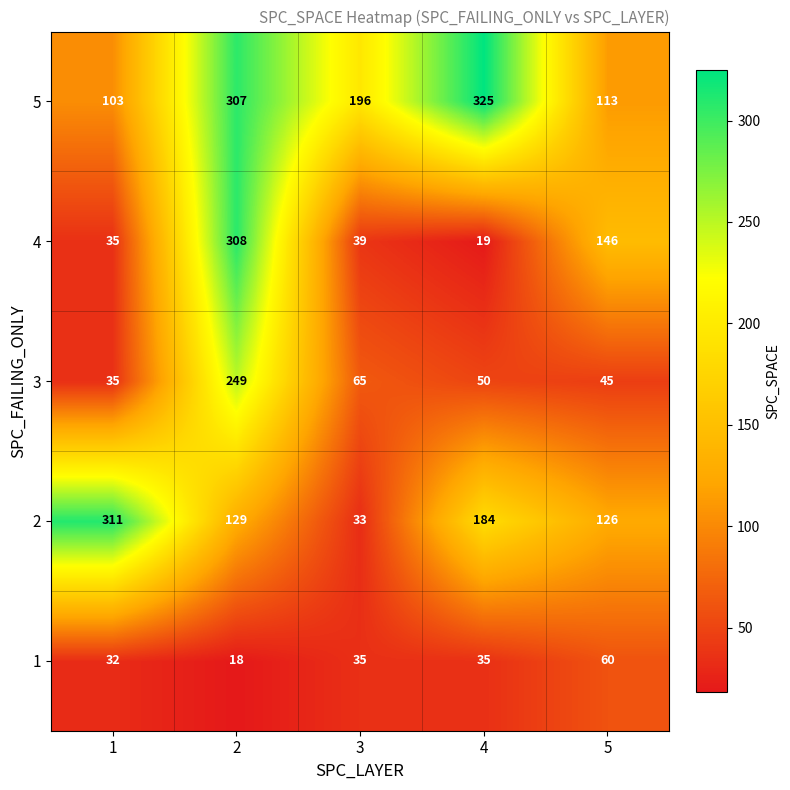

Which series has the largest range (max minus min)?

4